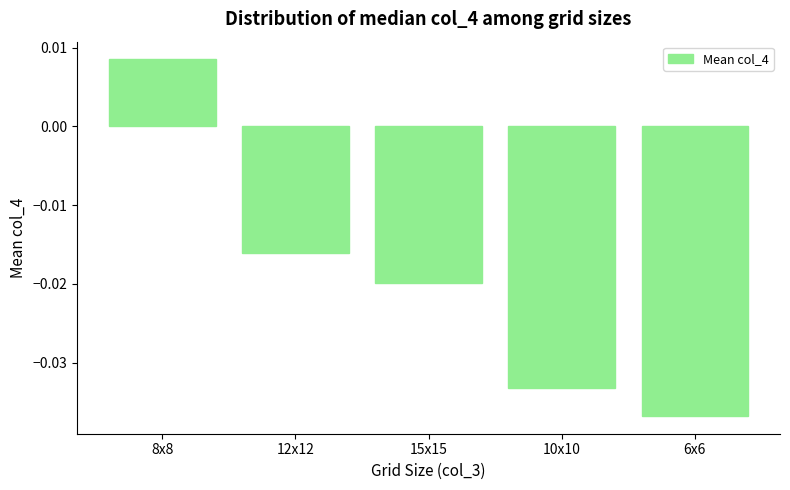

List the labels in order of value, smallest first.

6x6, 10x10, 15x15, 12x12, 8x8